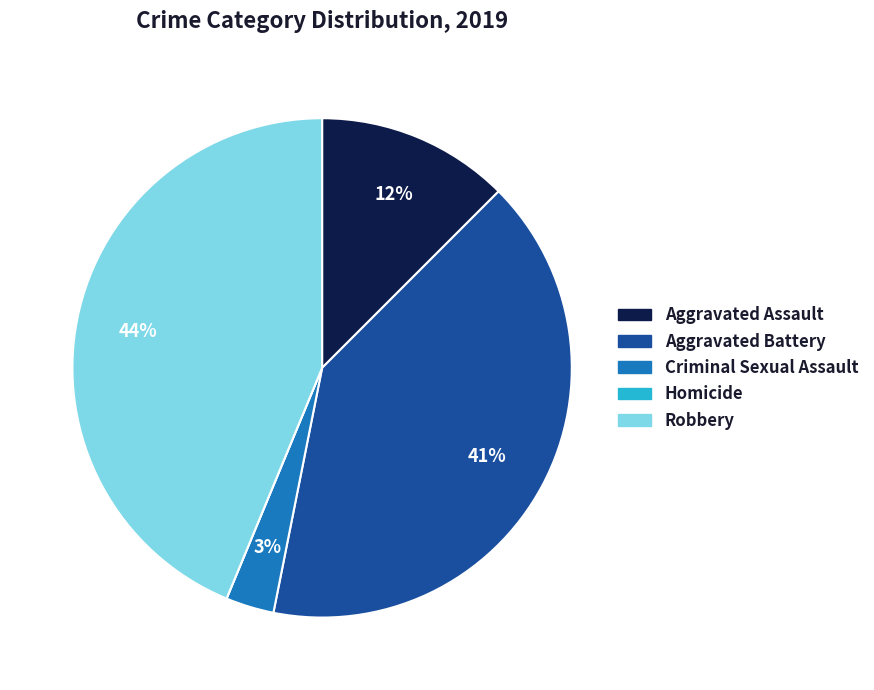

Does Criminal Sexual Assault account for over 50% of the chart?

No